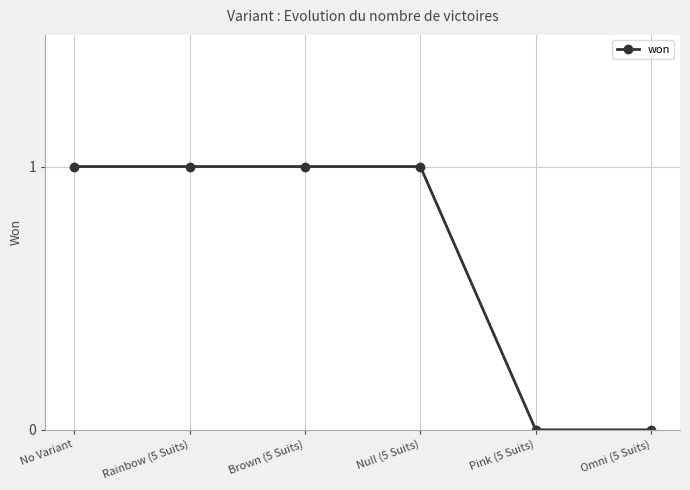

What is the sum of the values at Pink (5 Suits) and No Variant?

1